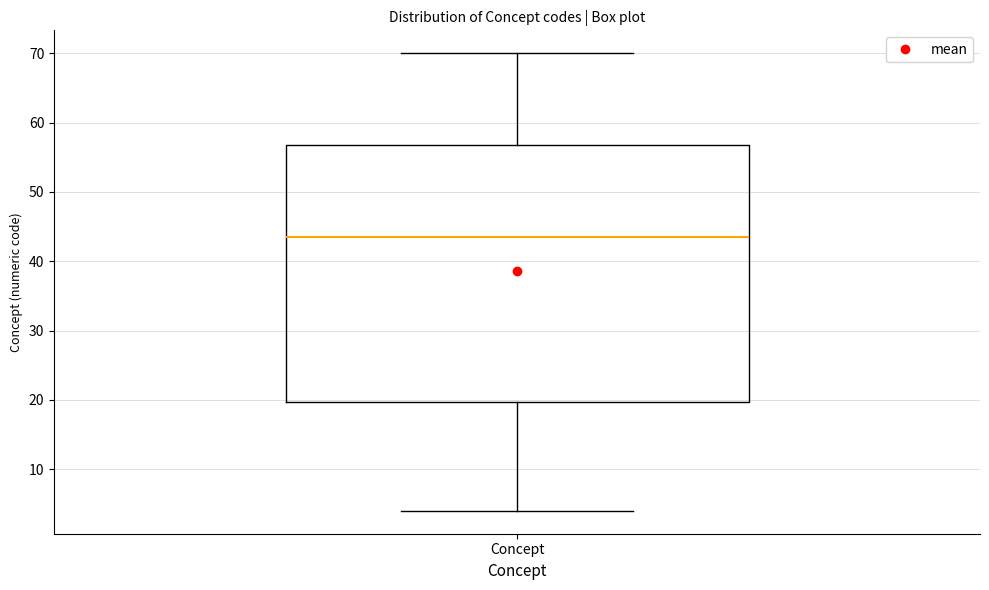

Where is the upper edge of the box for Concept on the y-axis? The values are not printed on the chart, so give them approximately, as read against the axis.

57